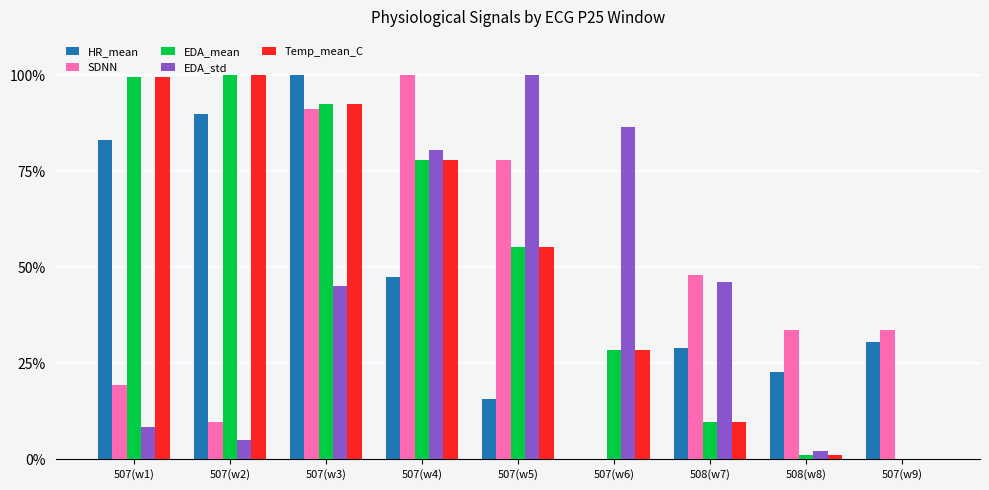

What is the highest value of the Temp_mean_C series?

100.0